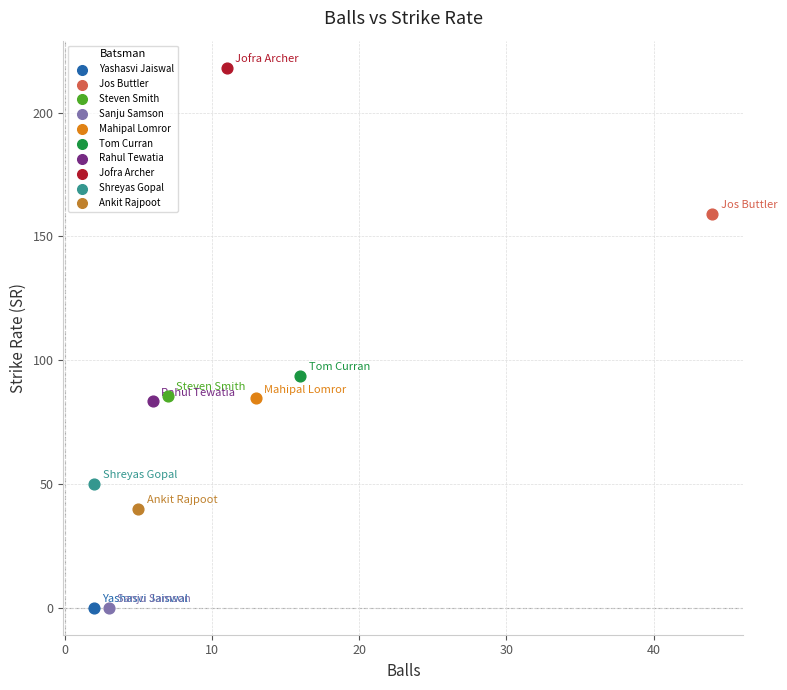

What are all the series names shown in the legend?

Yashasvi Jaiswal, Jos Buttler, Steven Smith, Sanju Samson, Mahipal Lomror, Tom Curran, Rahul Tewatia, Jofra Archer, Shreyas Gopal, Ankit Rajpoot